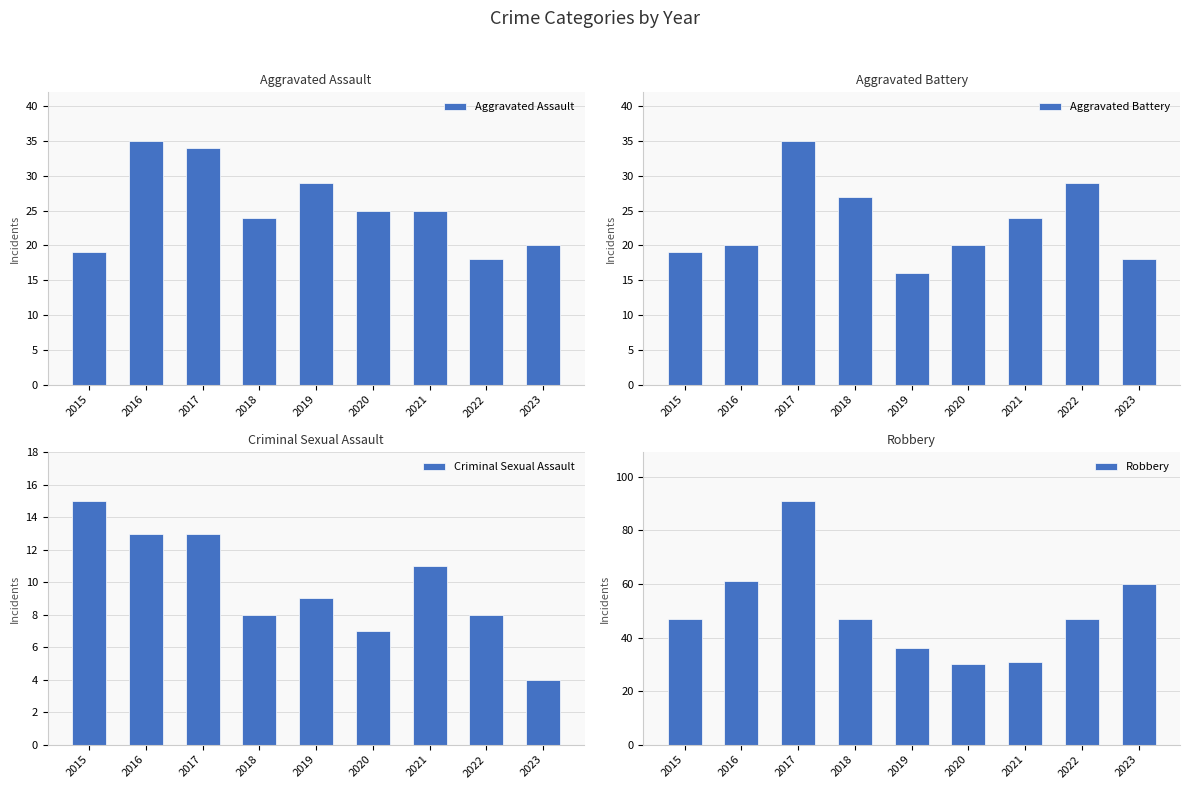

What is the spread (max minus min) of values at 2016?

48